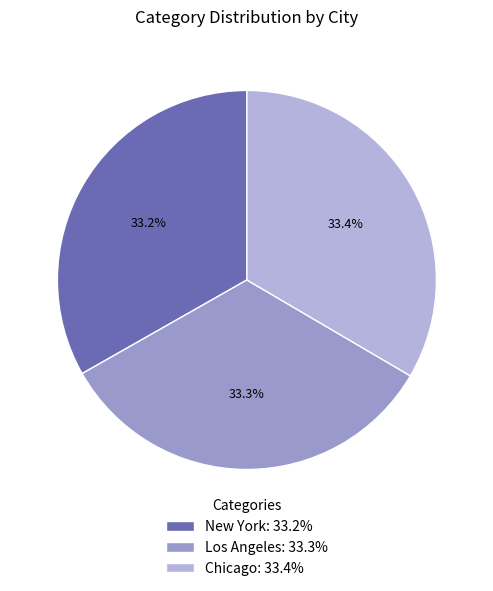

Does any single category account for the majority?

No